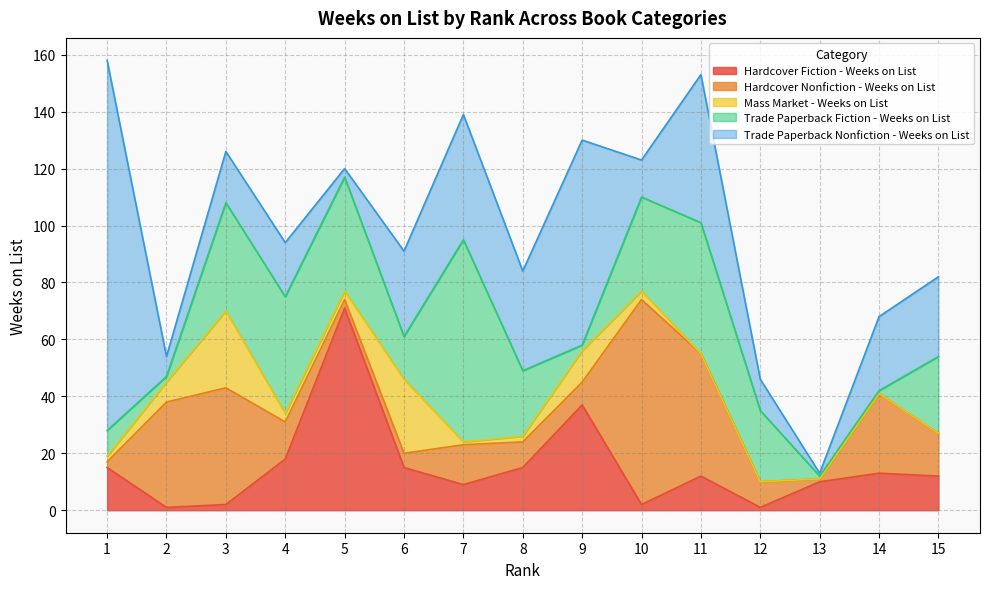

What is the total value across all series at 4?

94